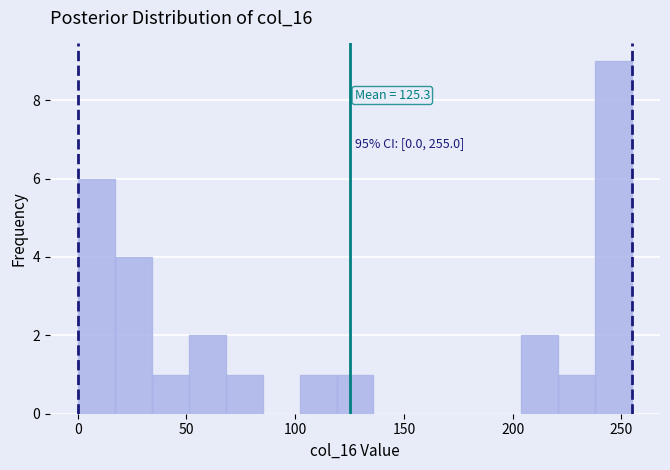

Around what value on the x-axis is the tallest bar? Give the approximate position of its centre, as read against the axis.

245